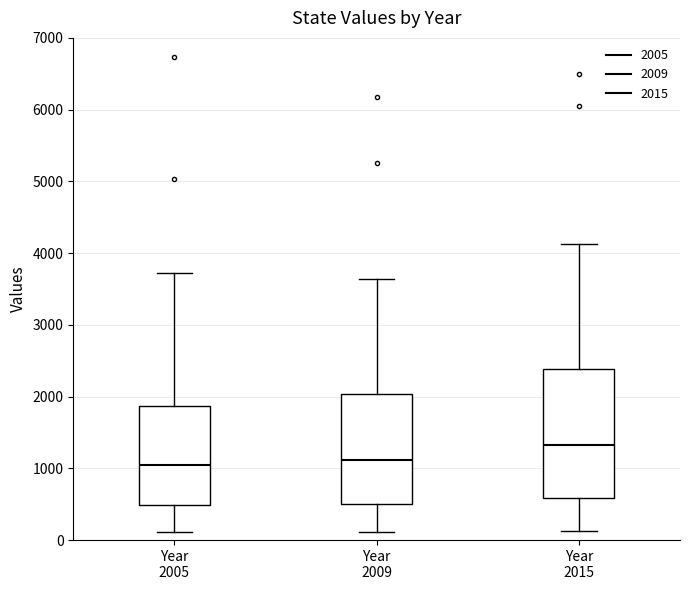

Reading left to right, transcribe this box plot: for each box, give where its median line is, the range the box spans, and where its two whiskers end, as read against the y-axis. The values are not printed on the chart, so give them approximately, as read against the axis.

Year 2005: median 1000, box 500 to 1900, whiskers 100 to 3700
Year 2009: median 1100, box 500 to 2000, whiskers 100 to 3600
Year 2015: median 1300, box 600 to 2400, whiskers 100 to 4100